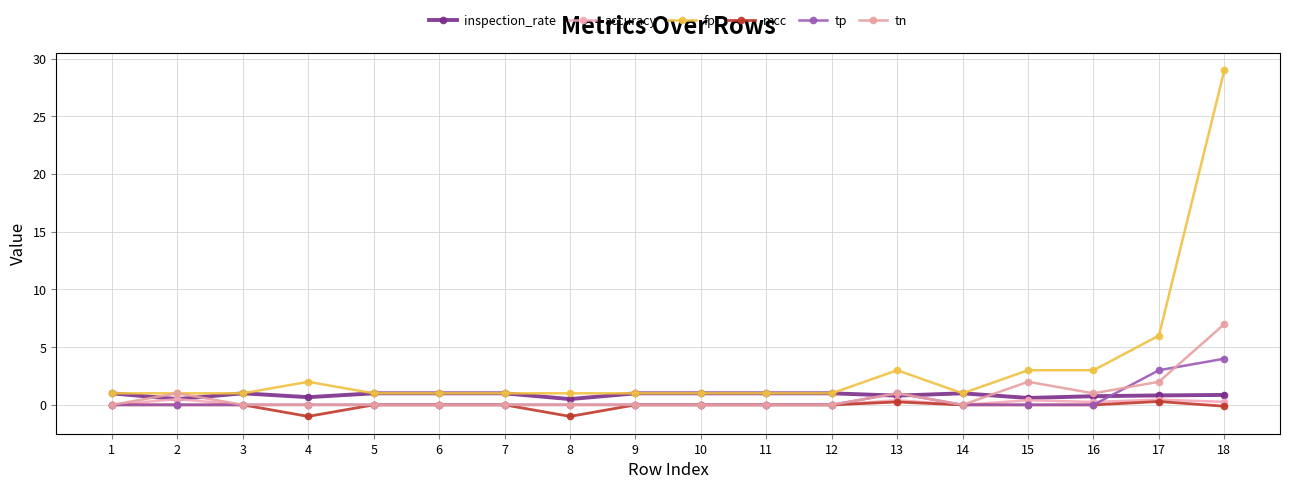

How many lines are shown in the chart?

6